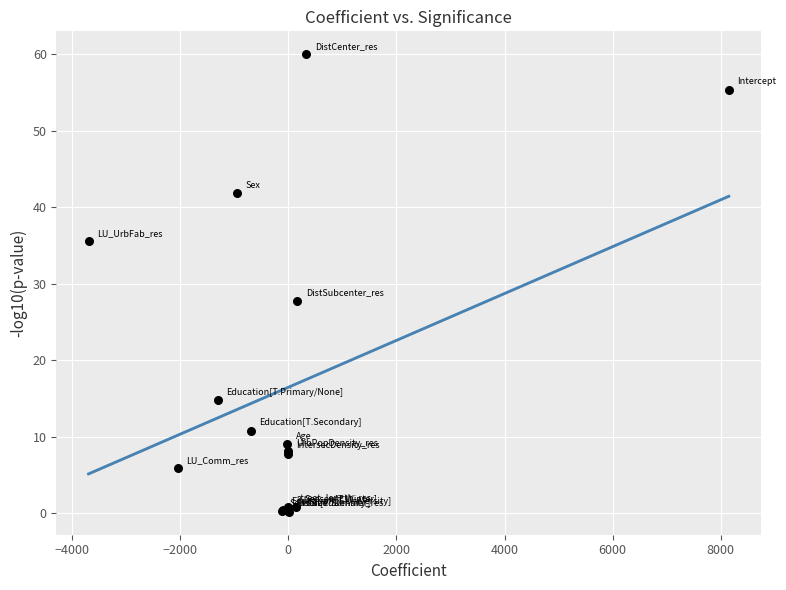

What Y value in the scatter plot is closest to 30?

27.7